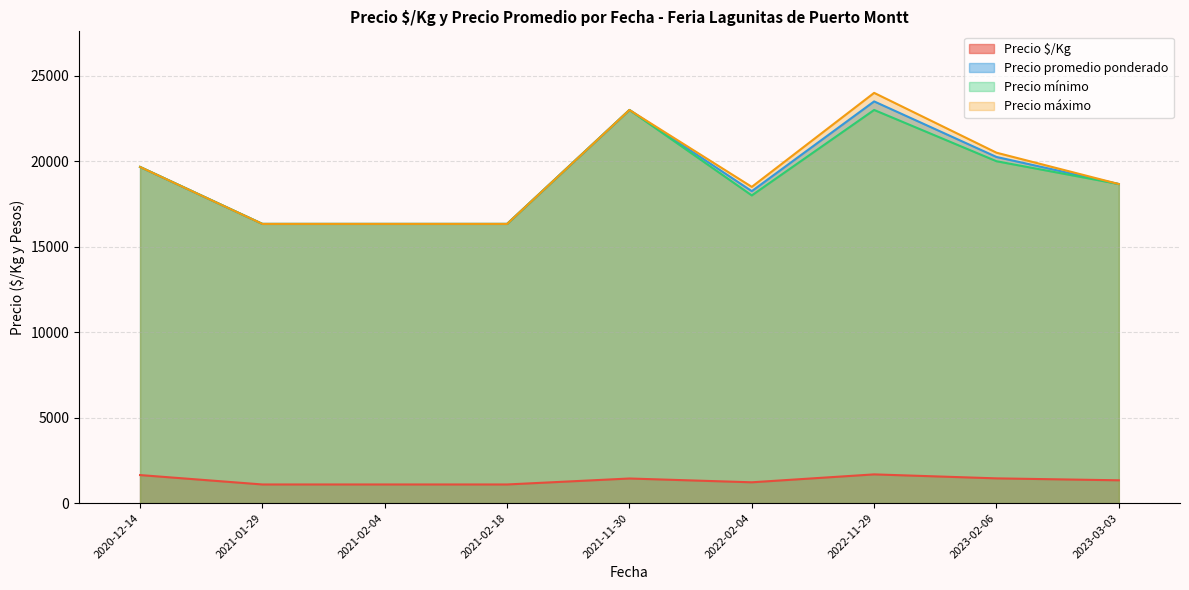

Which series has the widest spread of values?

Precio máximo